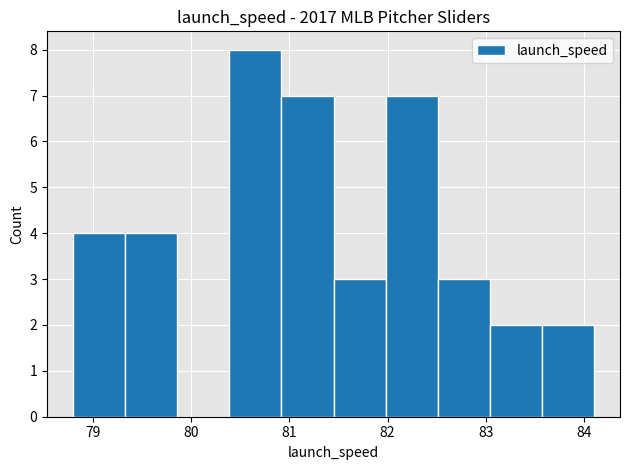

How tall is the bar that spans 82.51 to 83.04 on the x-axis? Neither the bar edges nor the heights are printed on the chart, so give them approximately, as read against the axes.

3